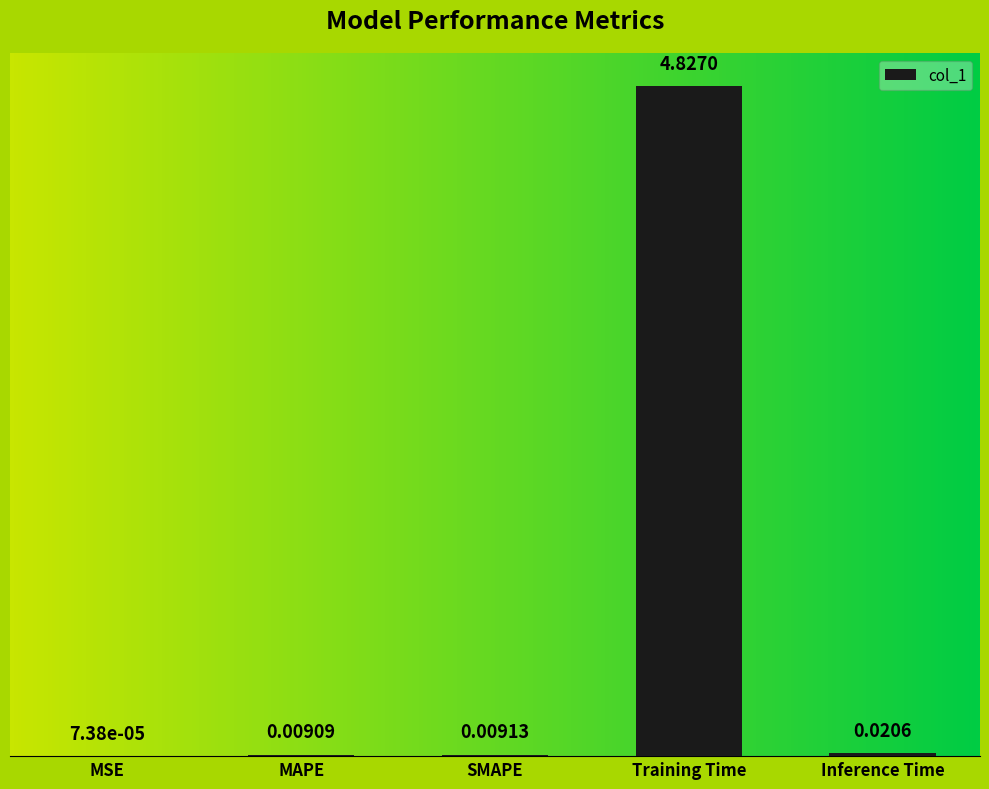

What is the sum of all values?

4.9